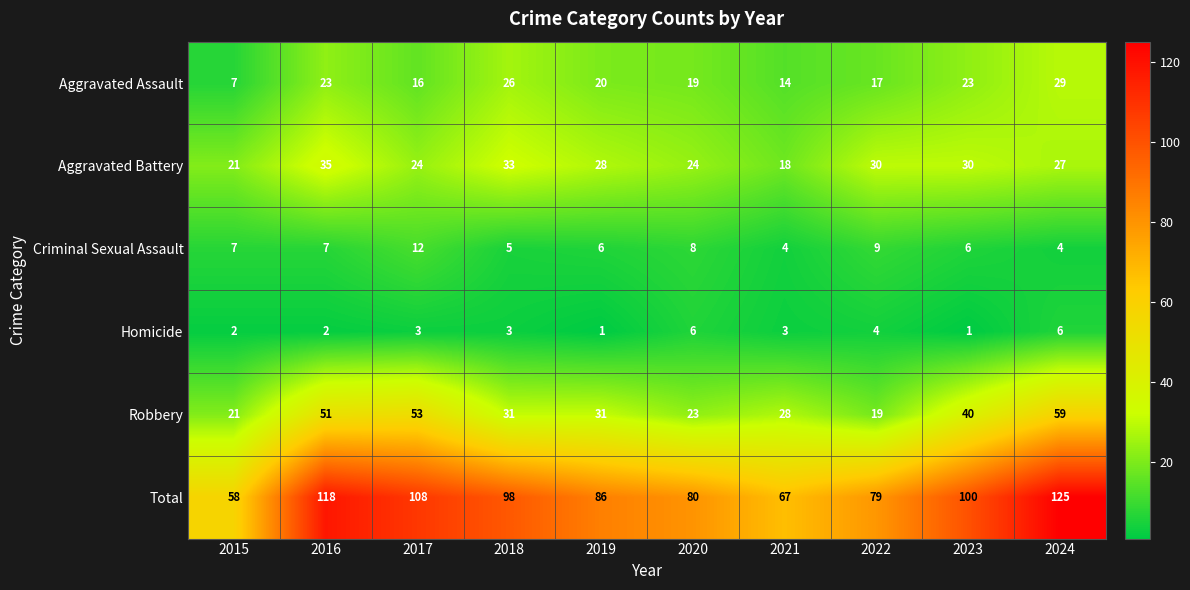

Between 2019 and 2022, which series saw the biggest shift?

Robbery